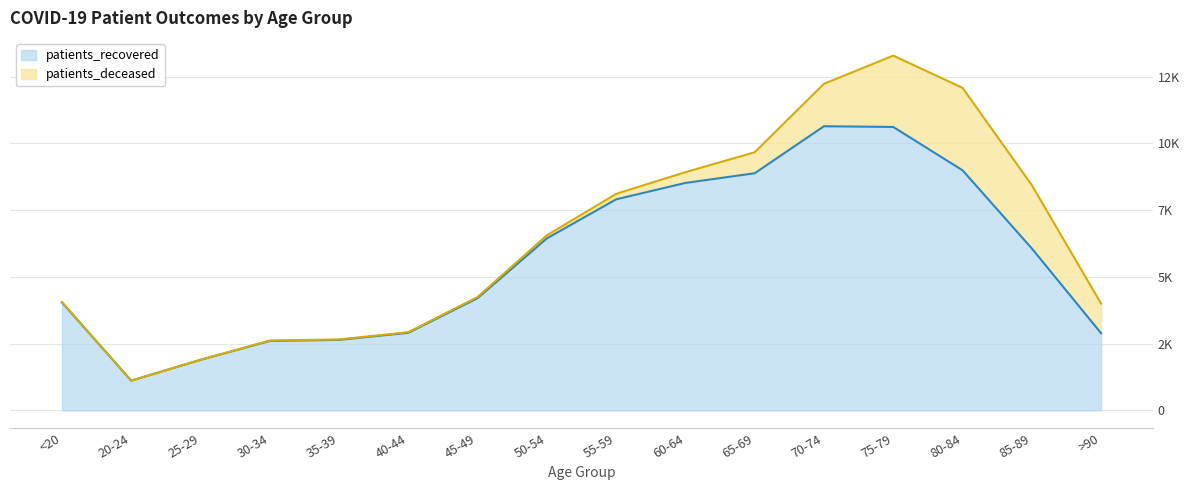

Which category has the highest value across all series?

70-74